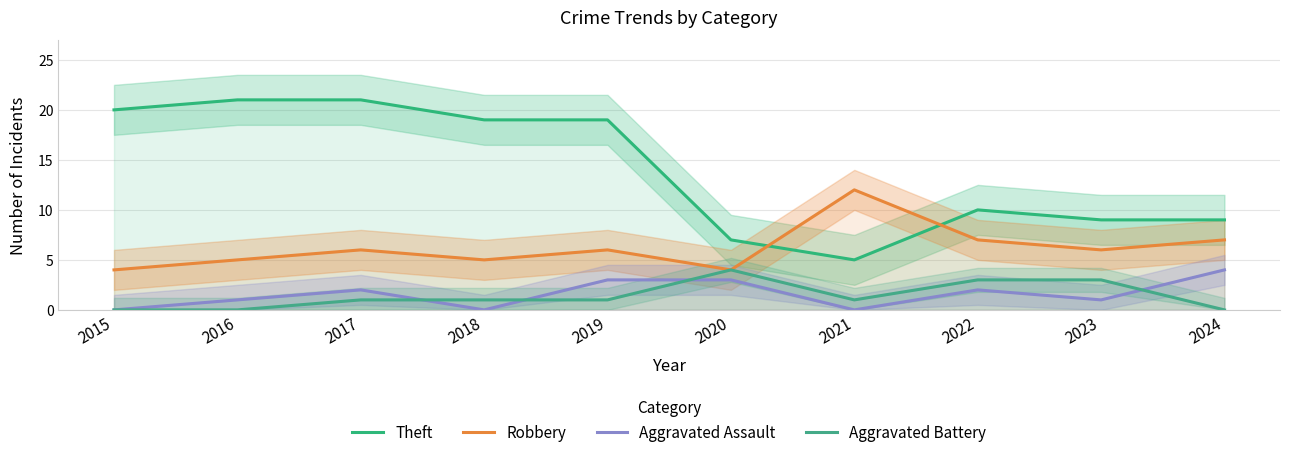

Which category has the lowest value in the Robbery series?

2015